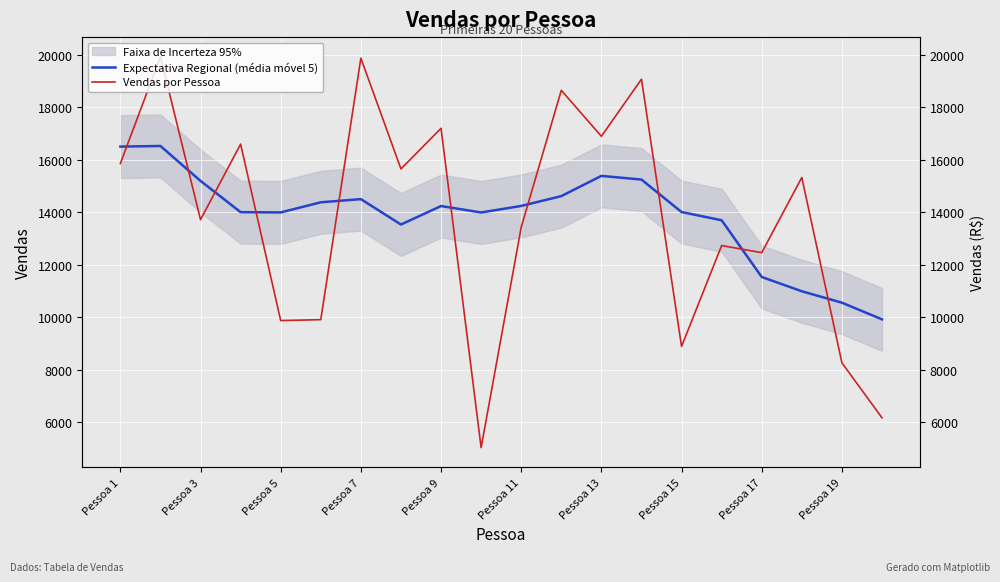

The Vendas por Pessoa series shows 6762.1 at Pessoa 1. True or false?

False